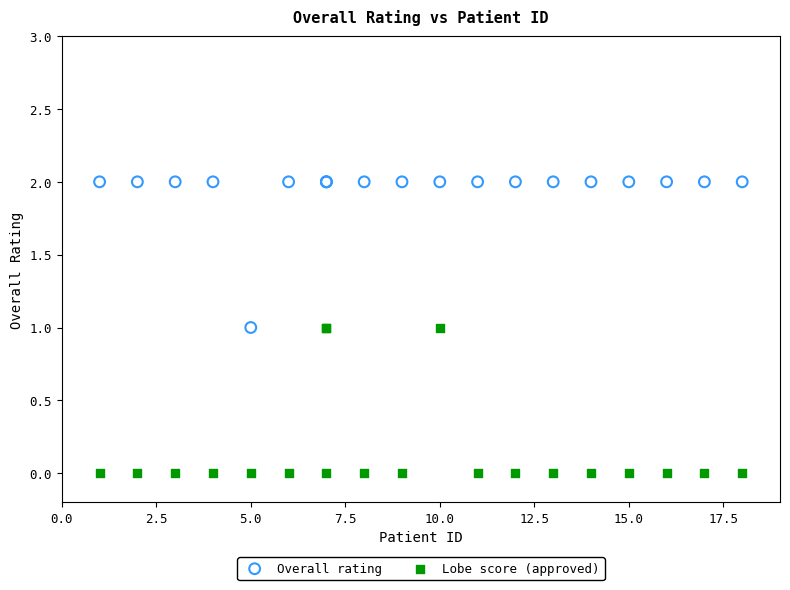

What is the X range (max minus min) for the scatter plot?

17